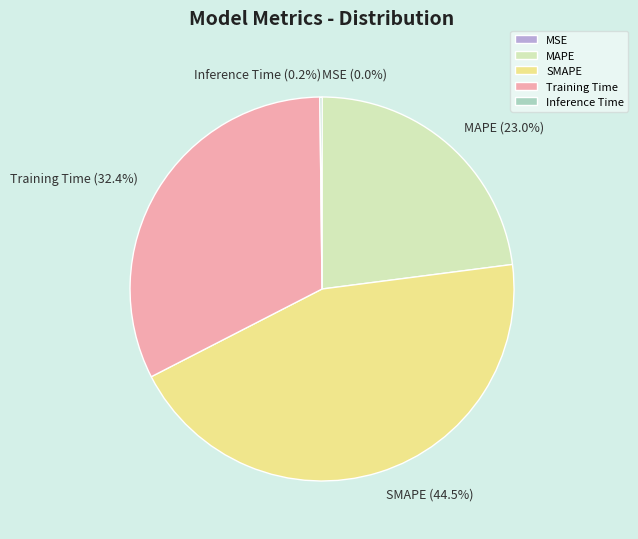

What percentage is NOT represented by SMAPE?

55.5%